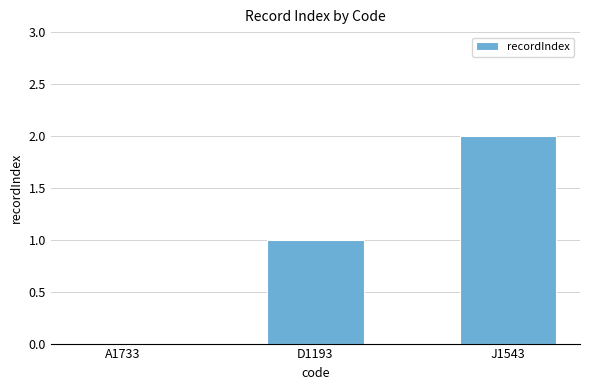

Reading left to right, transcribe all the data shown in this chart.

0	1	2